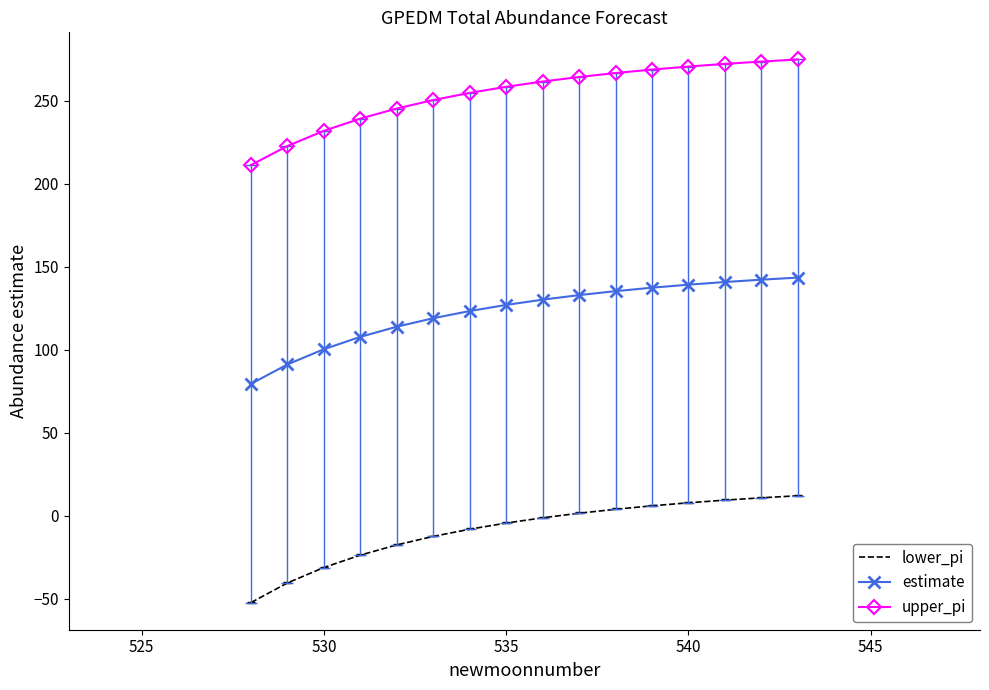

What is the difference between the maximum and minimum values in the lower_pi series?

64.4